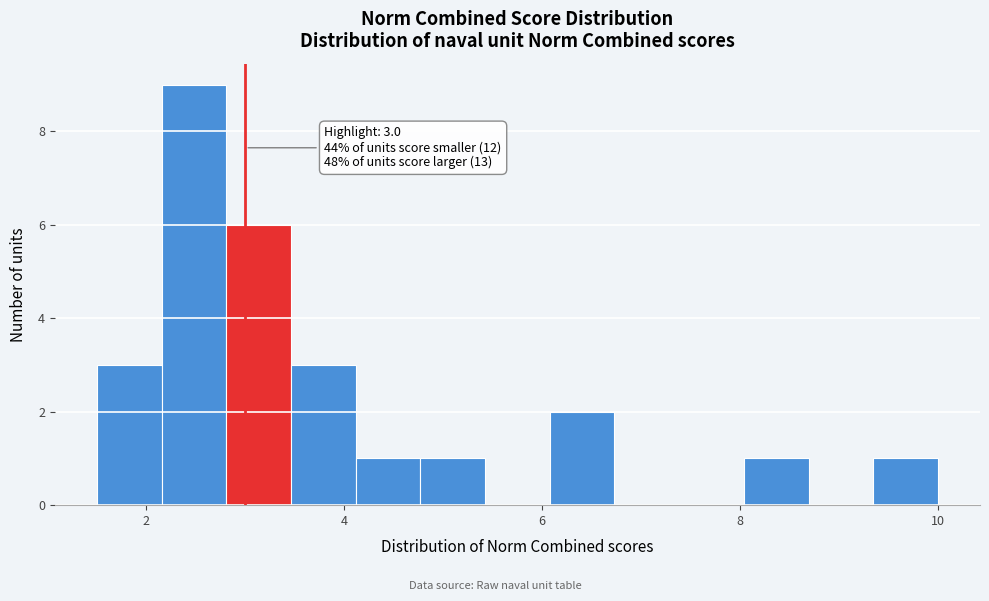

Read against the x-axis, roughly where is the centre of the tallest bar?

2.4